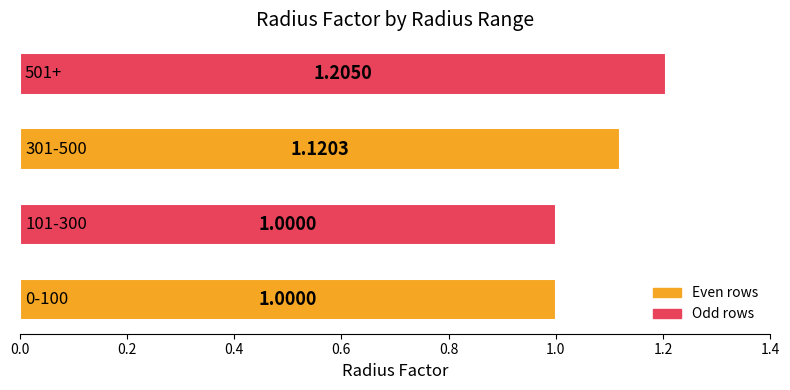

What is the sum of all values?

4.3